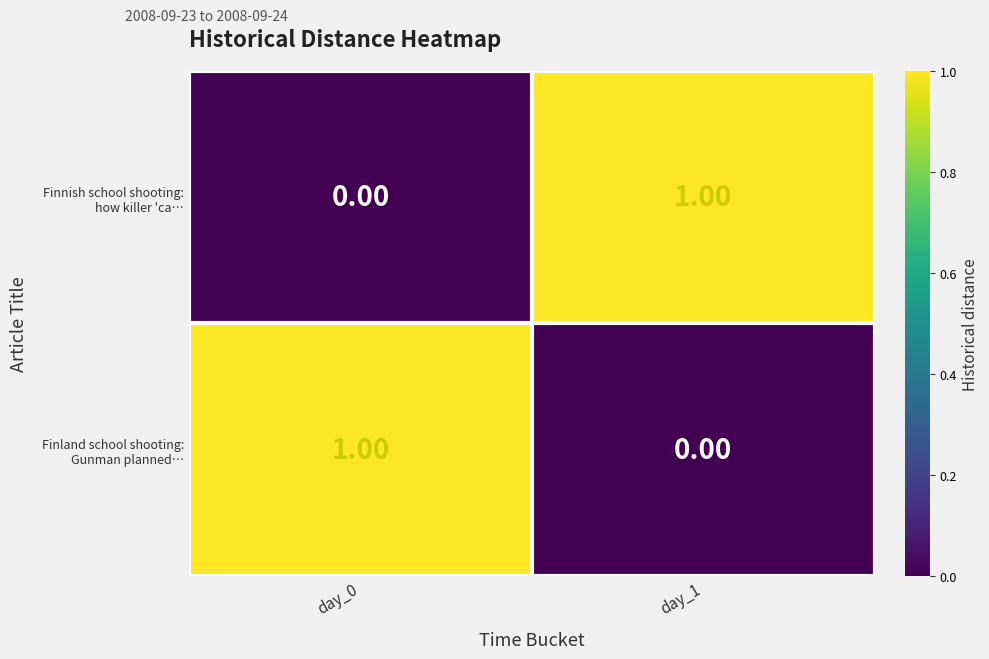

What is the total value across all series at day_1?

1